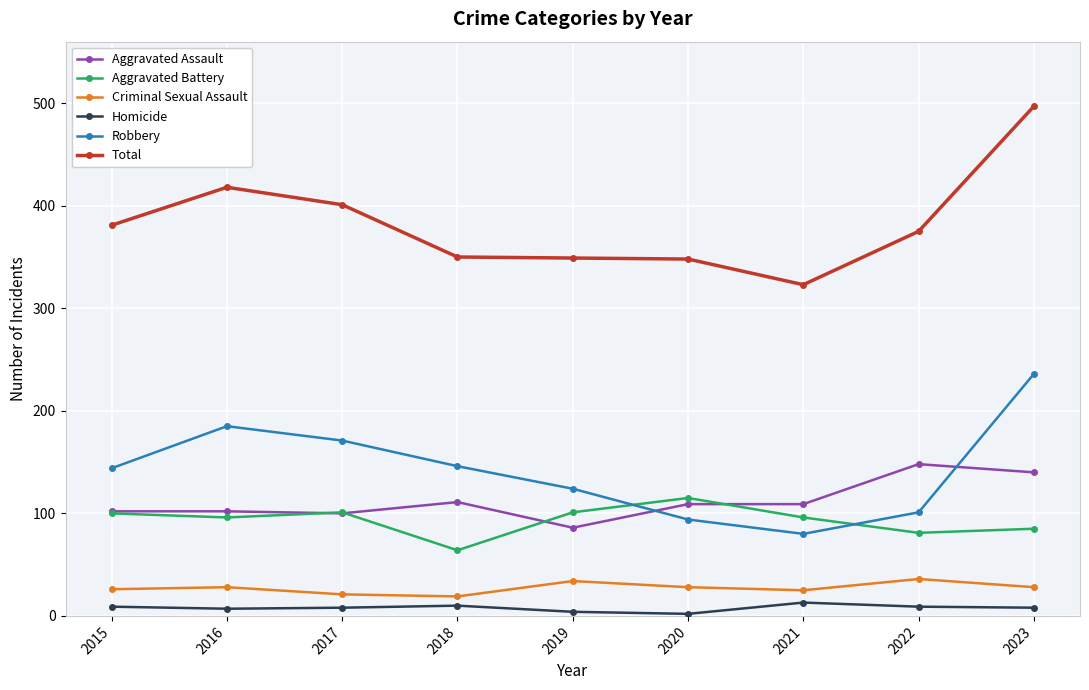

Rank the series by their maximum value, from highest to lowest.

Total, Robbery, Aggravated Assault, Aggravated Battery, Criminal Sexual Assault, Homicide